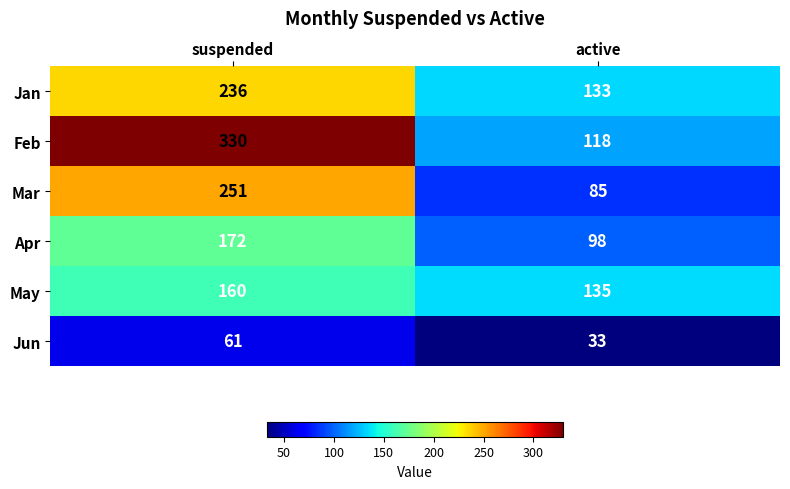

What value does the Apr series have at suspended, to the nearest 10?

170